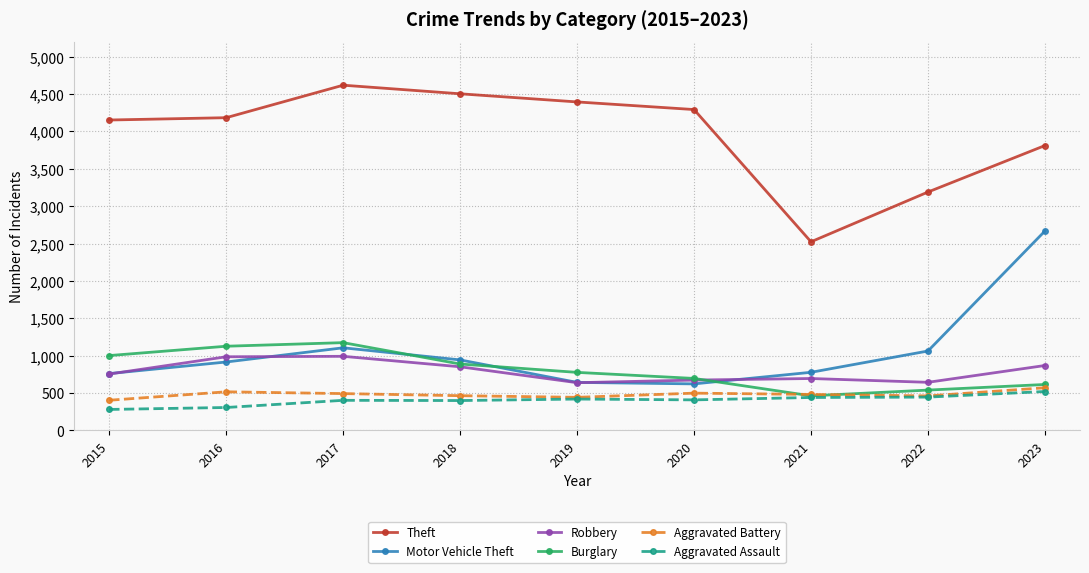

Which series ends up on top after the final intersection of Burglary and Aggravated Battery?

Burglary